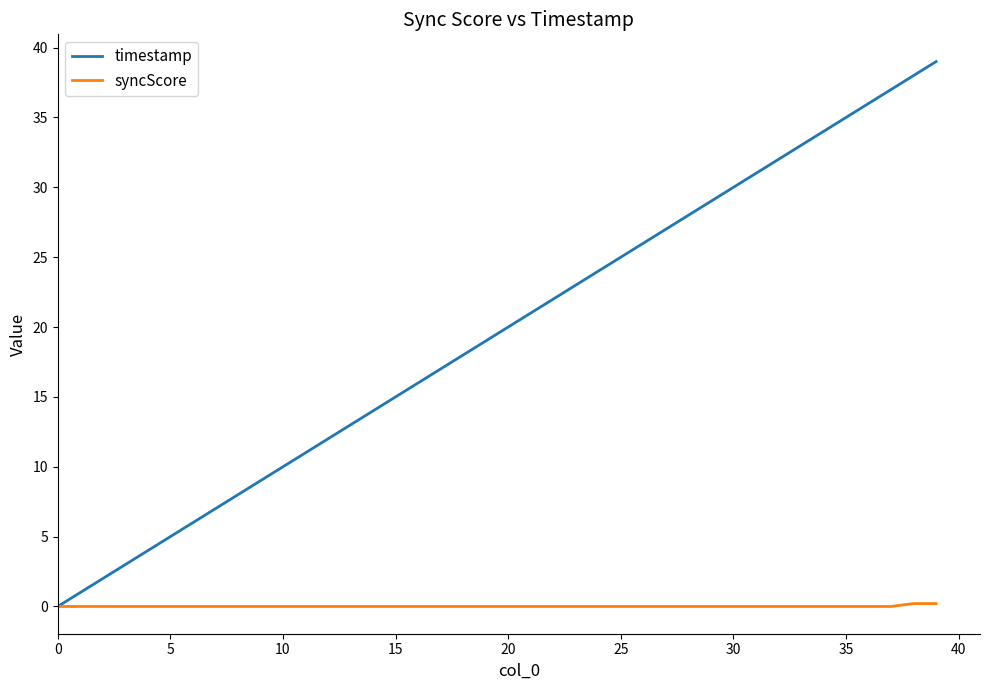

Which series has the widest spread of values?

timestamp